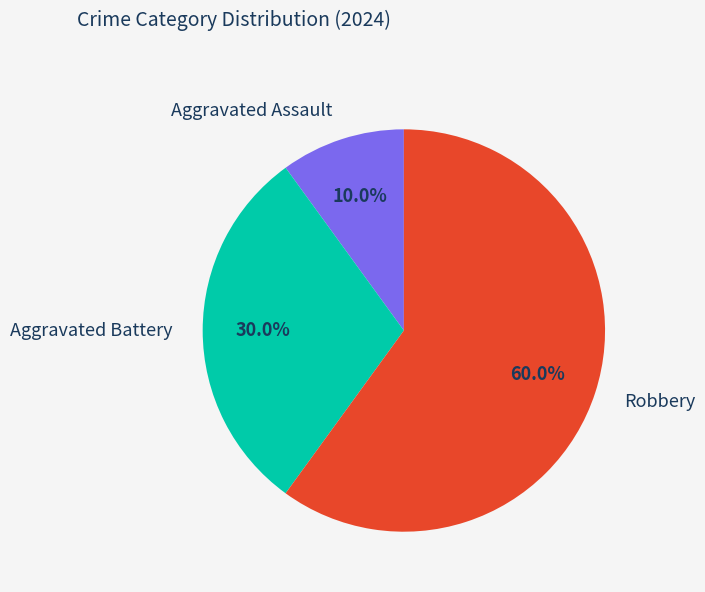

To the nearest percent, what percentage of the pie is Aggravated Battery?

30%